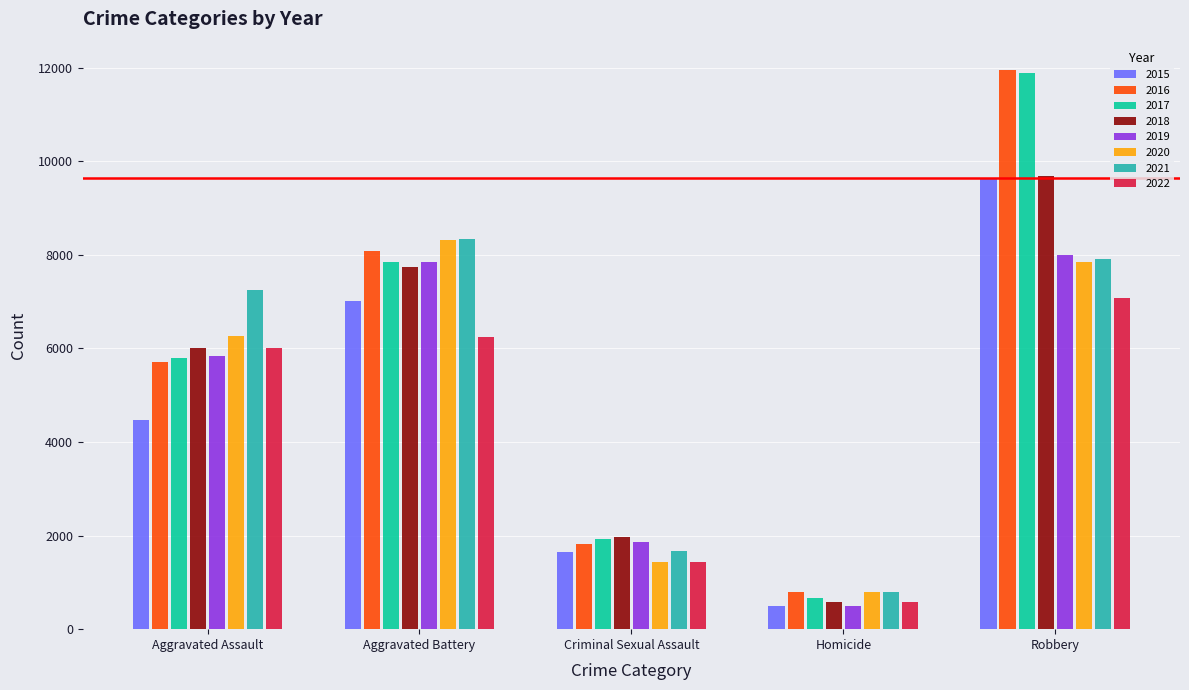

Which series has the largest range (max minus min)?

2017